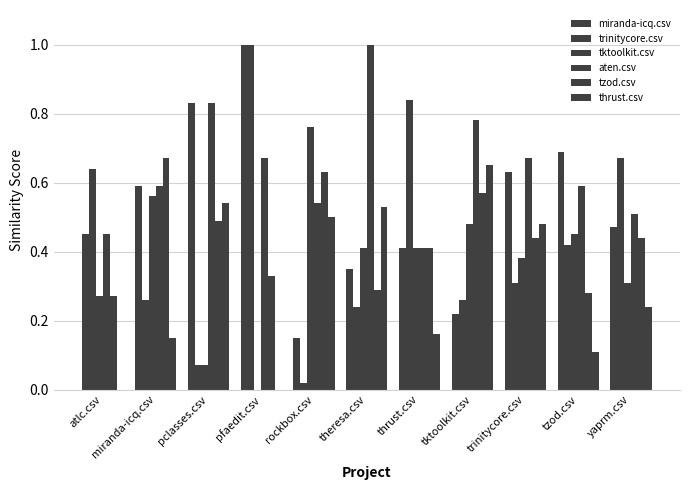

What is the sum of the trinitycore.csv values at pfaedit.csv and yaprm.csv?

1.7